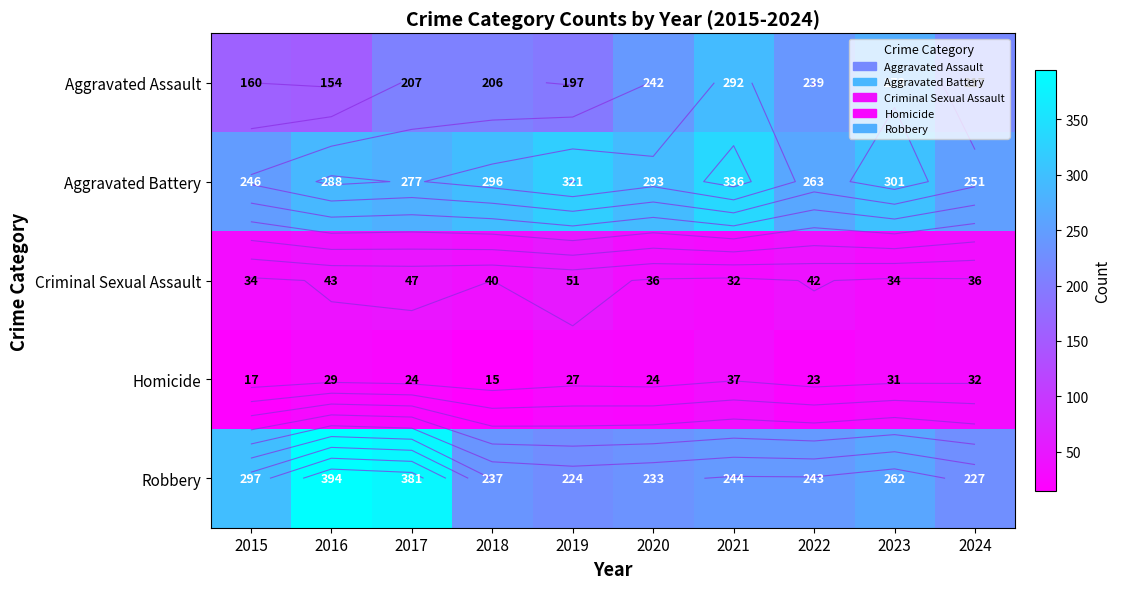

What is the average value of the Criminal Sexual Assault series?

40